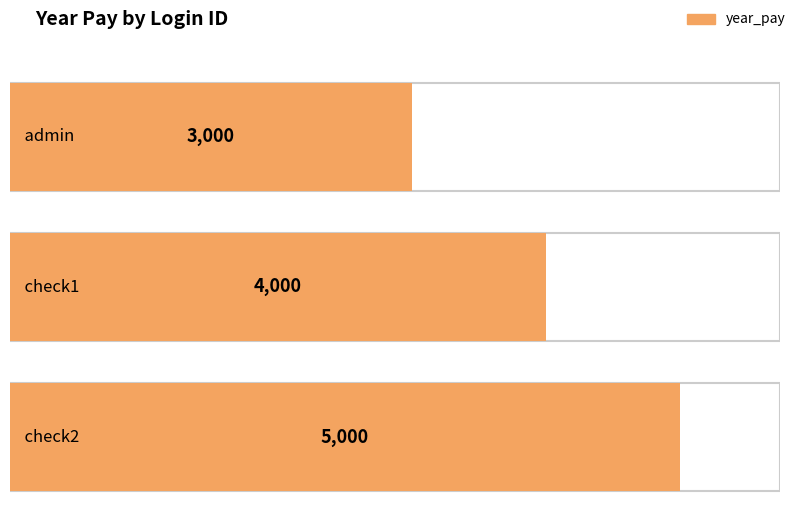

Rank the categories by value from lowest to highest.

admin, check1, check2